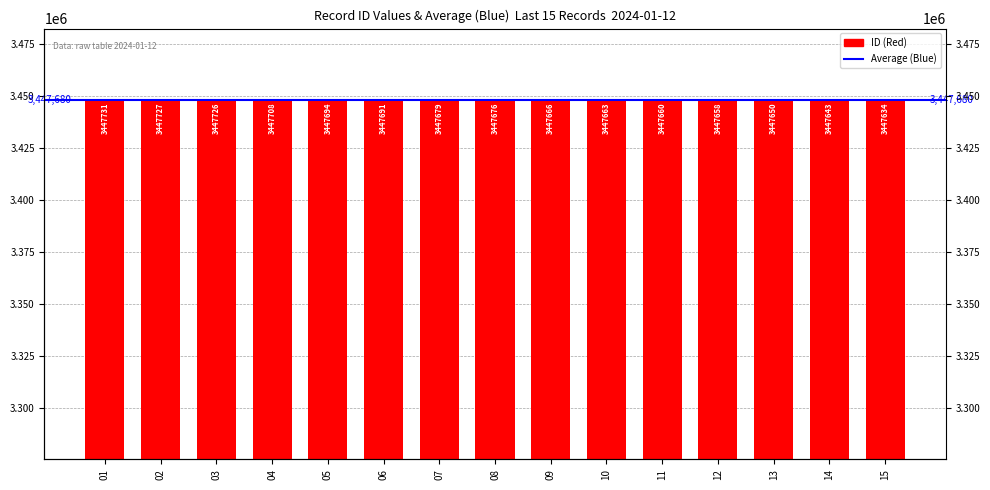

Are the bars grouped side by side (vs. stacked)?

No